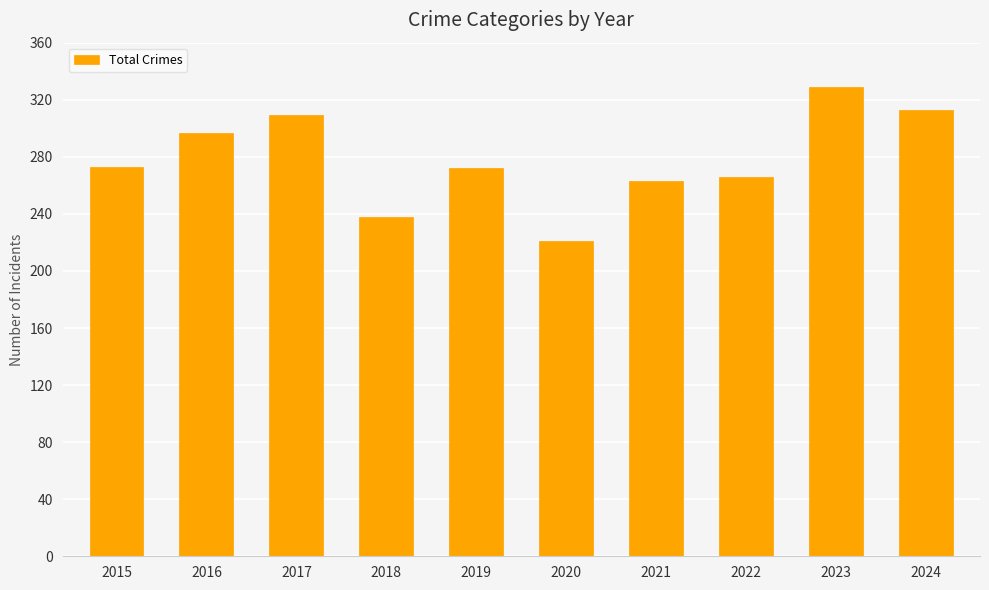

What is the difference between the values at 2019 and 2018?

34